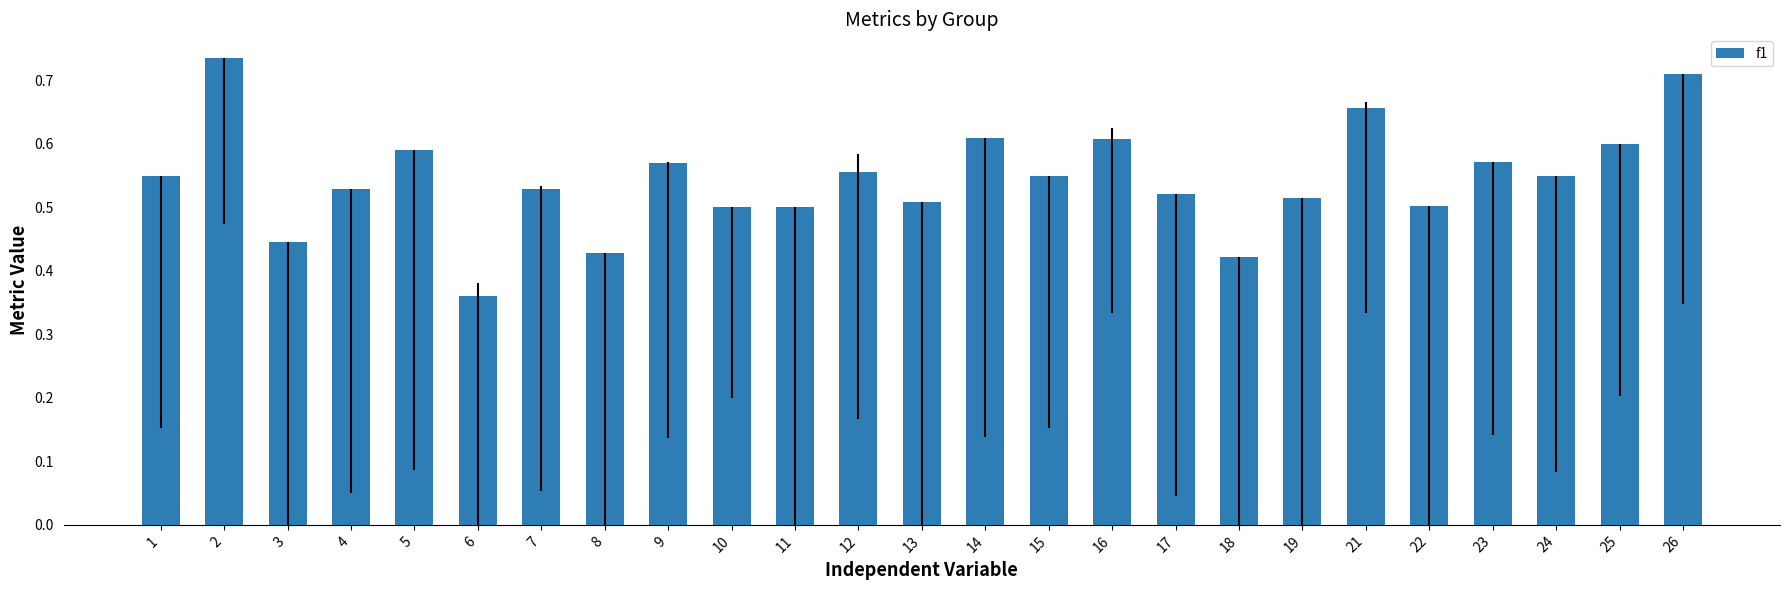

Which has a higher value, 9 or 10?

9